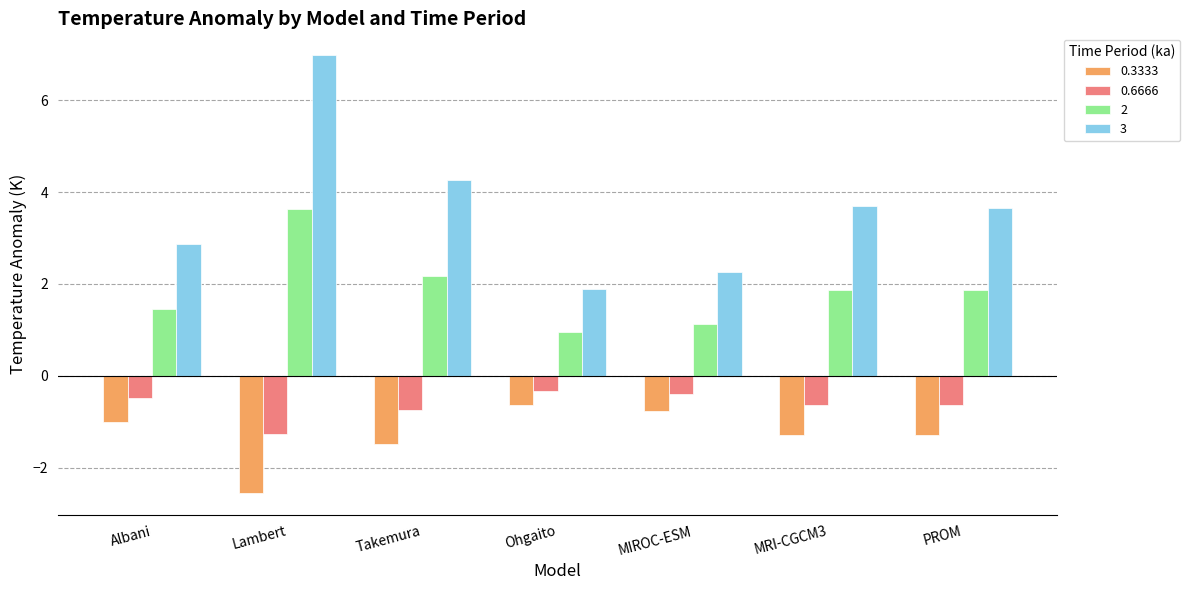

How many data points in 2 are above 1?

6